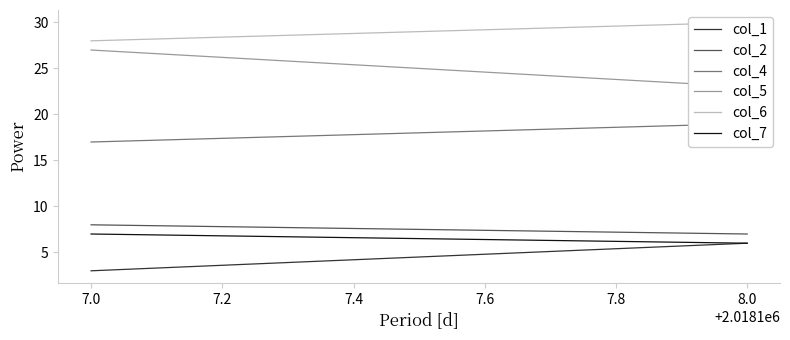

What is the average value of the col_6 series?

29